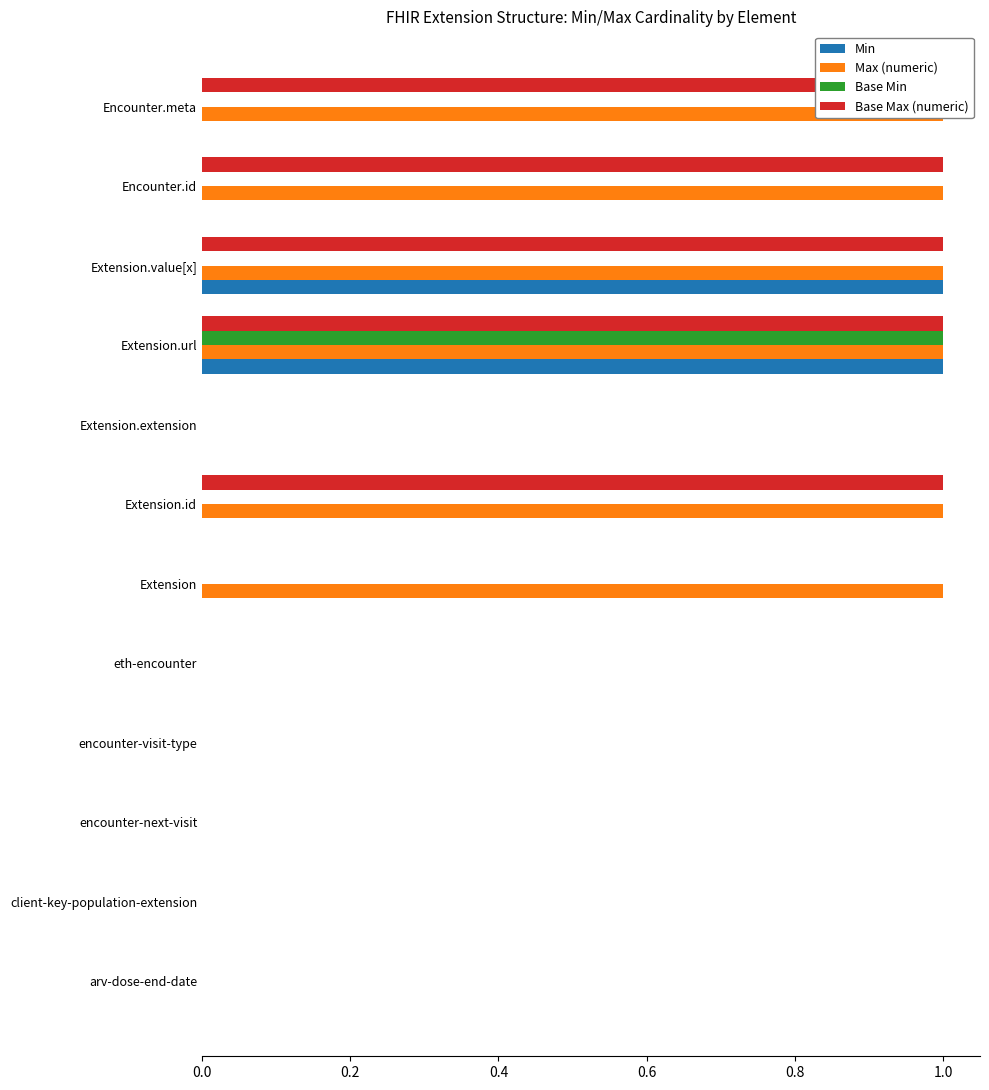

What is the difference between the maximum and minimum values in the Base Max (numeric) series?

1